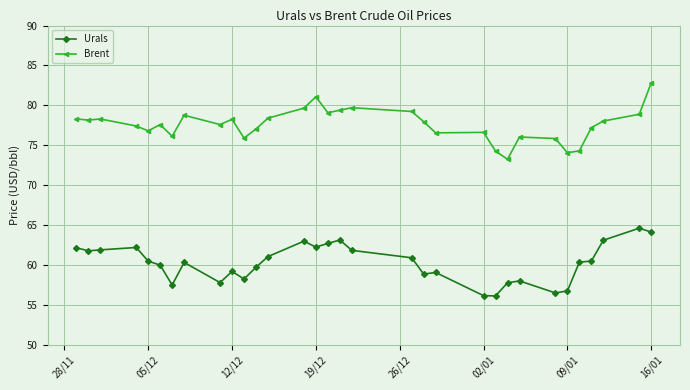

What is the maximum value for Urals?

64.6